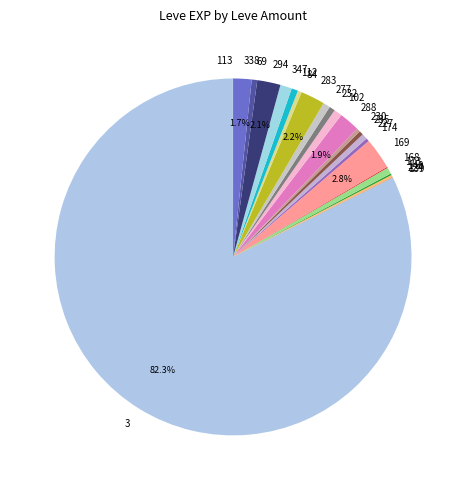

Does any single category account for the majority?

Yes